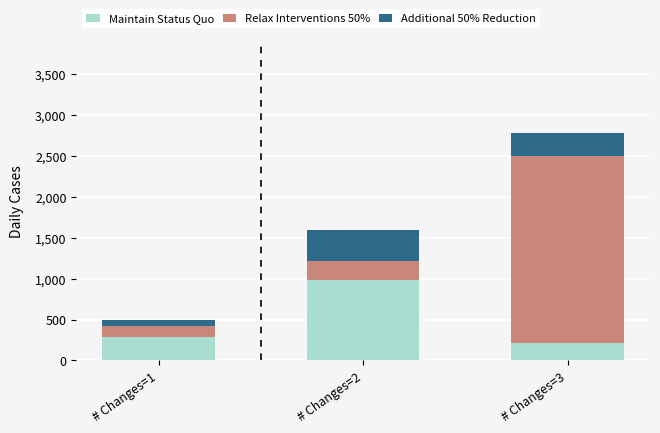

What is the difference between the maximum and minimum values in the Maintain Status Quo series?

770